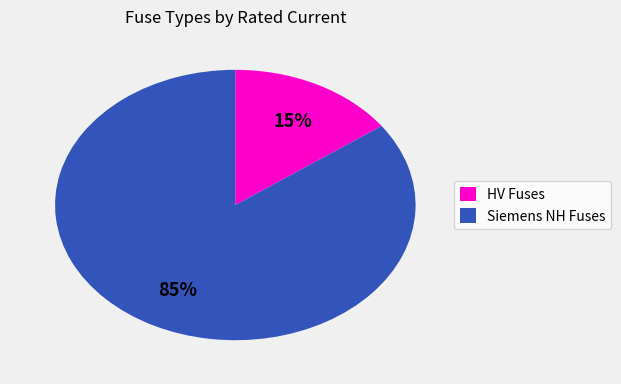

Which has a higher value, Siemens NH Fuses or HV Fuses?

Siemens NH Fuses